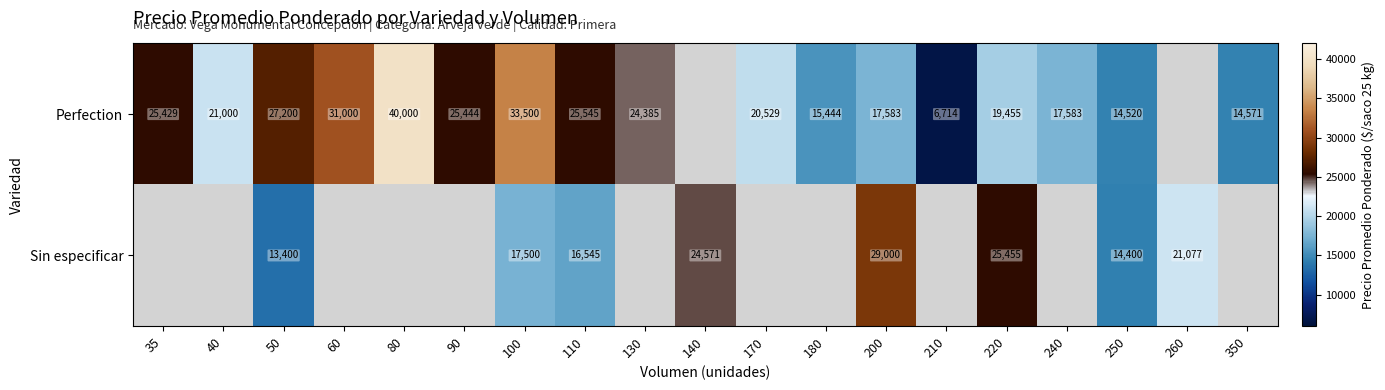

How many distinct data groups are displayed?

2